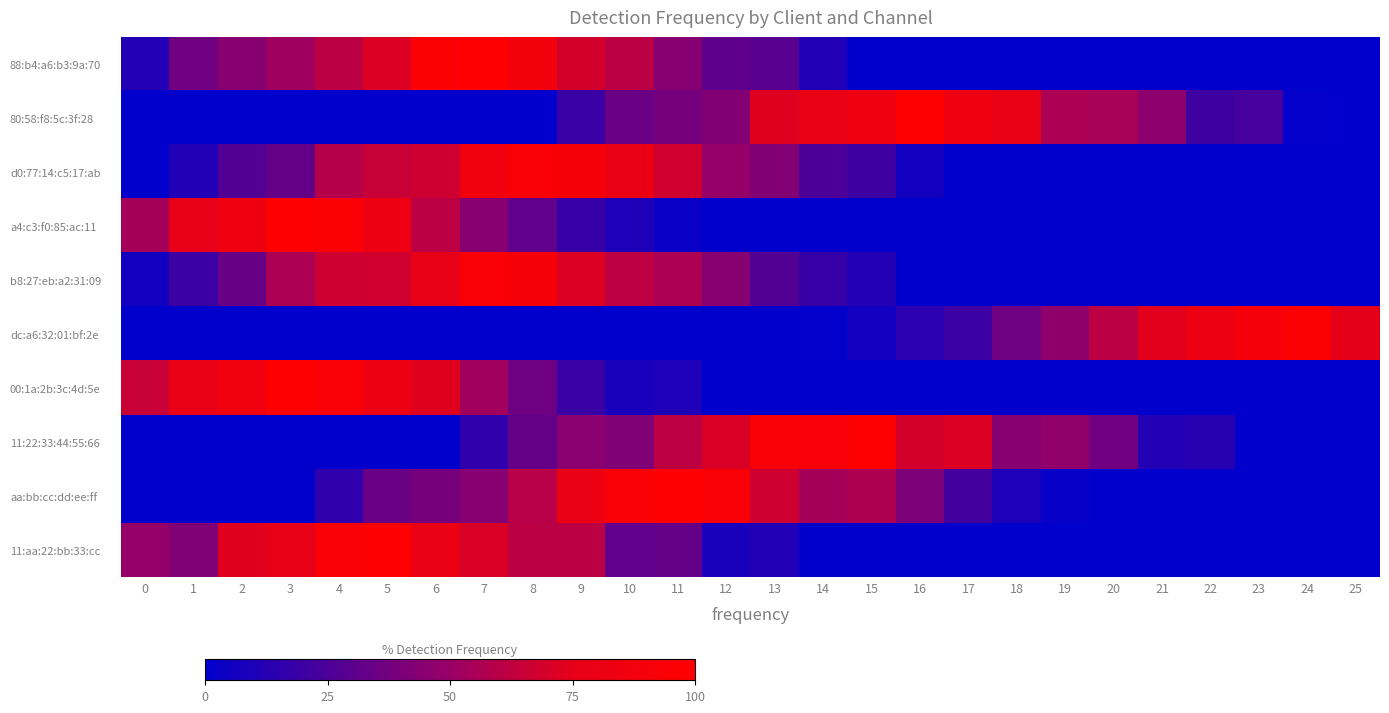

List the series in order of their peak value, lowest first.

d0:77:14:c5:17:ab, b8:27:eb:a2:31:09, dc:a6:32:01:bf:2e, 11:22:33:44:55:66, 11:aa:22:bb:33:cc, 88:b4:a6:b3:9a:70, 80:58:f8:5c:3f:28, a4:c3:f0:85:ac:11, 00:1a:2b:3c:4d:5e, aa:bb:cc:dd:ee:ff